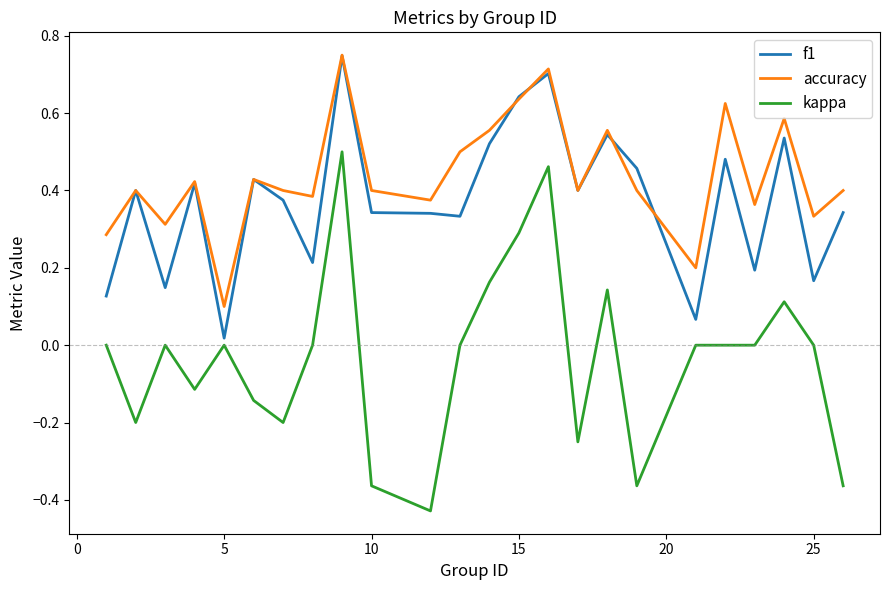

True or false: kappa and accuracy intersect in this chart.

False